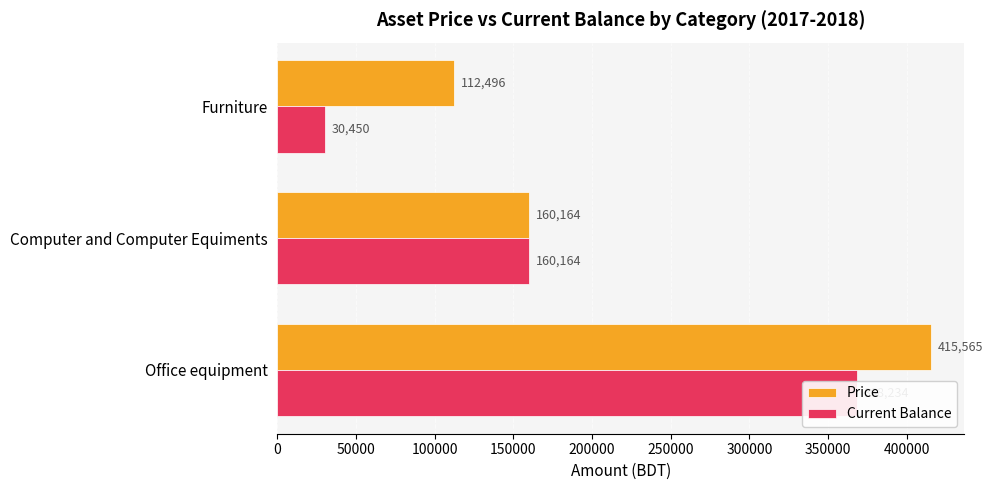

At how many categories does at least one series exceed 316458?

1